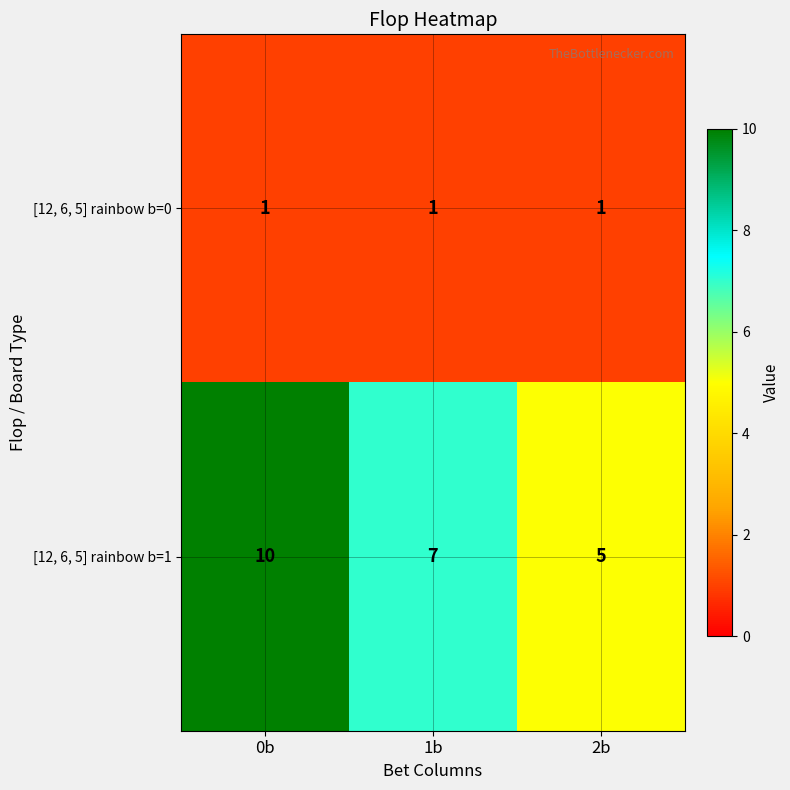

What is the difference between the maximum and second lowest values in the [12, 6, 5] rainbow b=1 series?

3